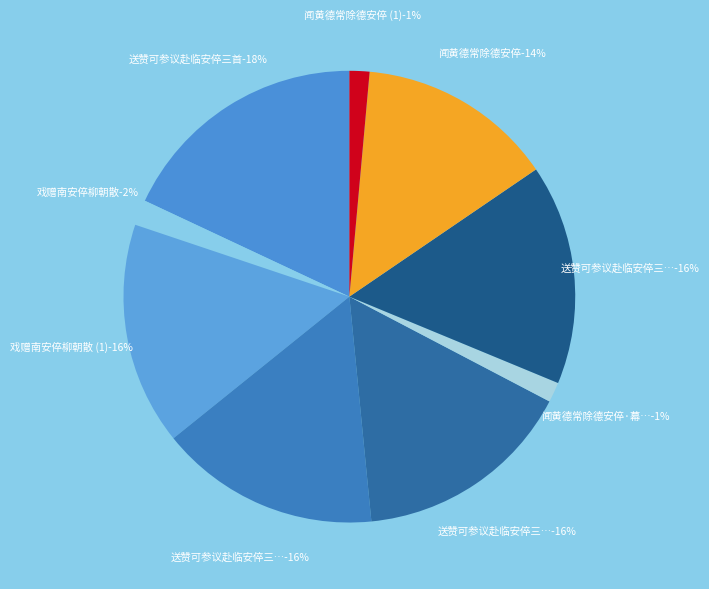

Which slice is the largest?

送赞可参议赴临安倅三首